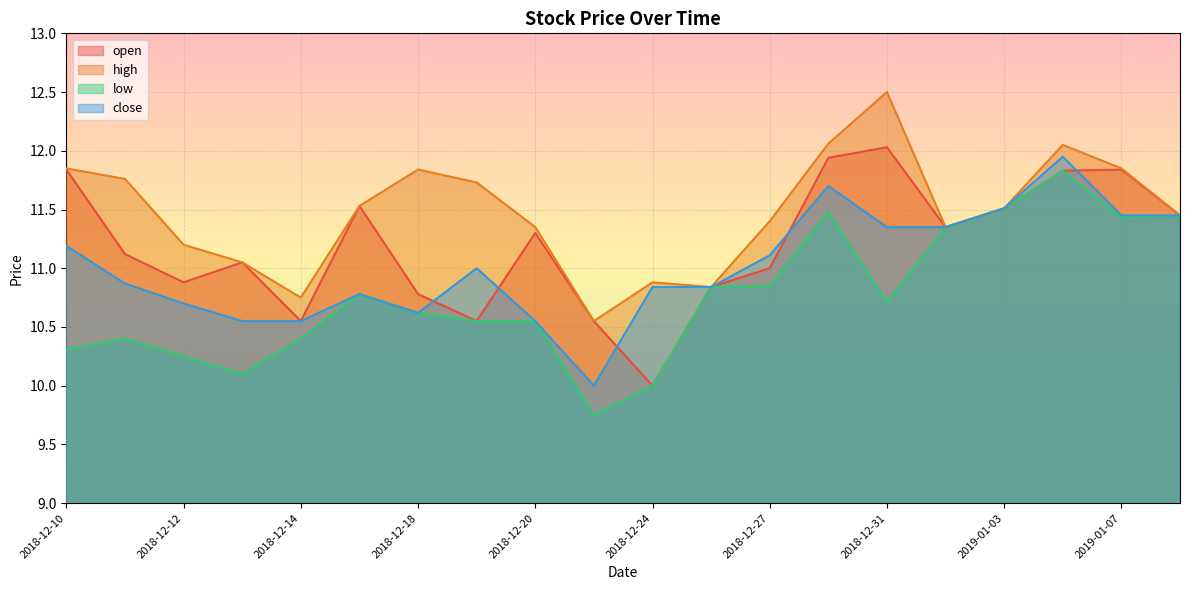

Reading left to right, transcribe all the data shown in this chart.

open: 11.8	11.1	10.9	11.1	10.6	11.5	10.8	10.6	11.3	10.6	10.0	10.8	11.0	11.9	12.0	11.3	11.5	11.8	11.8	11.4
high: 11.8	11.8	11.2	11.1	10.8	11.5	11.8	11.7	11.3	10.6	10.9	10.8	11.4	12.1	12.5	11.3	11.5	12.1	11.8	11.4
low: 10.3	10.4	10.2	10.1	10.4	10.8	10.6	10.6	10.6	9.8	10.0	10.8	10.8	11.5	10.7	11.3	11.5	11.8	11.4	11.4
close: 11.2	10.9	10.7	10.6	10.6	10.8	10.6	11.0	10.6	10.0	10.8	10.8	11.1	11.7	11.3	11.3	11.5	11.9	11.4	11.4